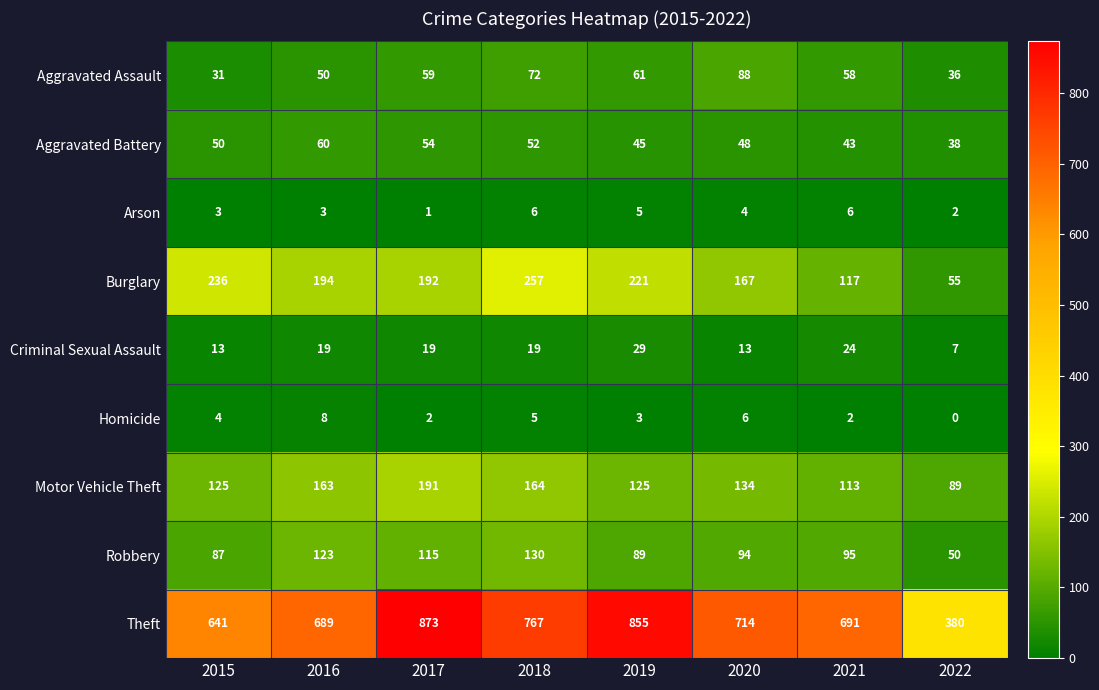

Rank the series by their maximum value, from lowest to highest.

Arson, Homicide, Criminal Sexual Assault, Aggravated Battery, Aggravated Assault, Robbery, Motor Vehicle Theft, Burglary, Theft